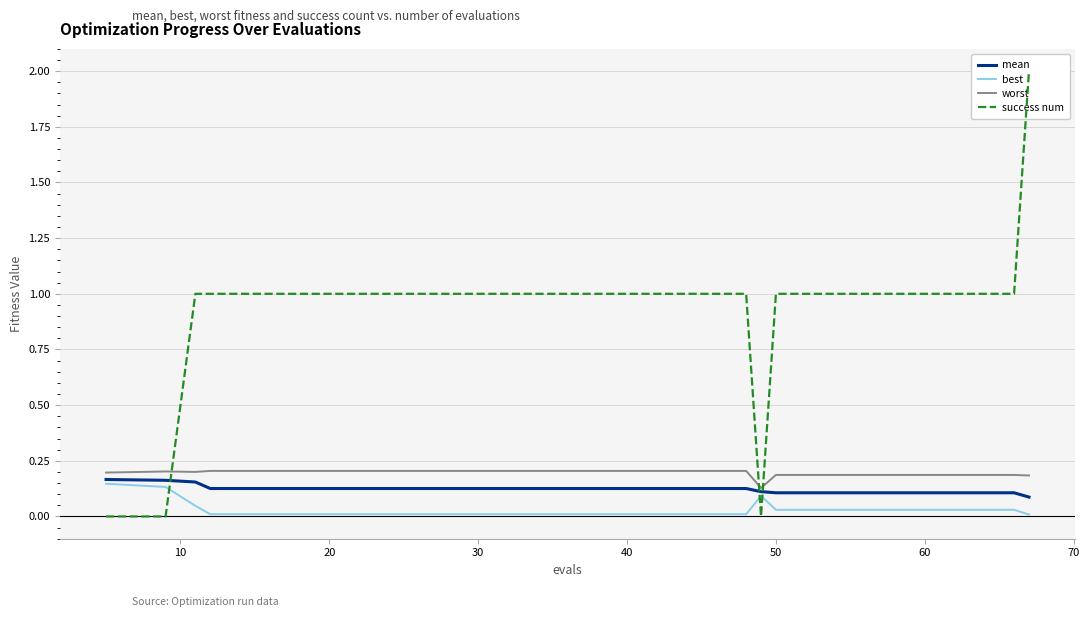

Read the mean value at 70.

0.1